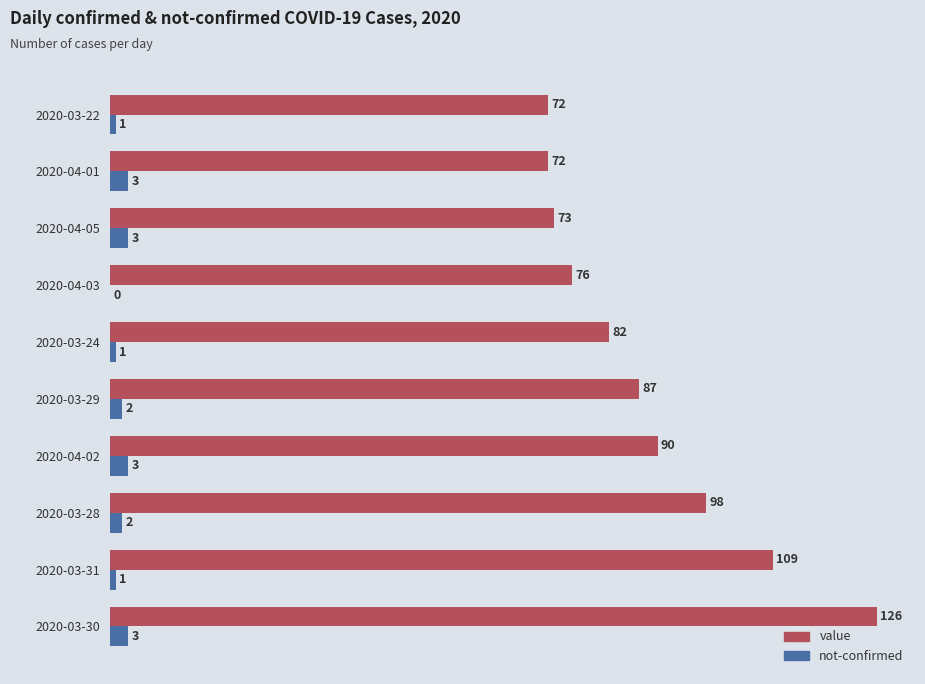

True or false: not-confirmed has a value of 1 at 2020-03-31.

True